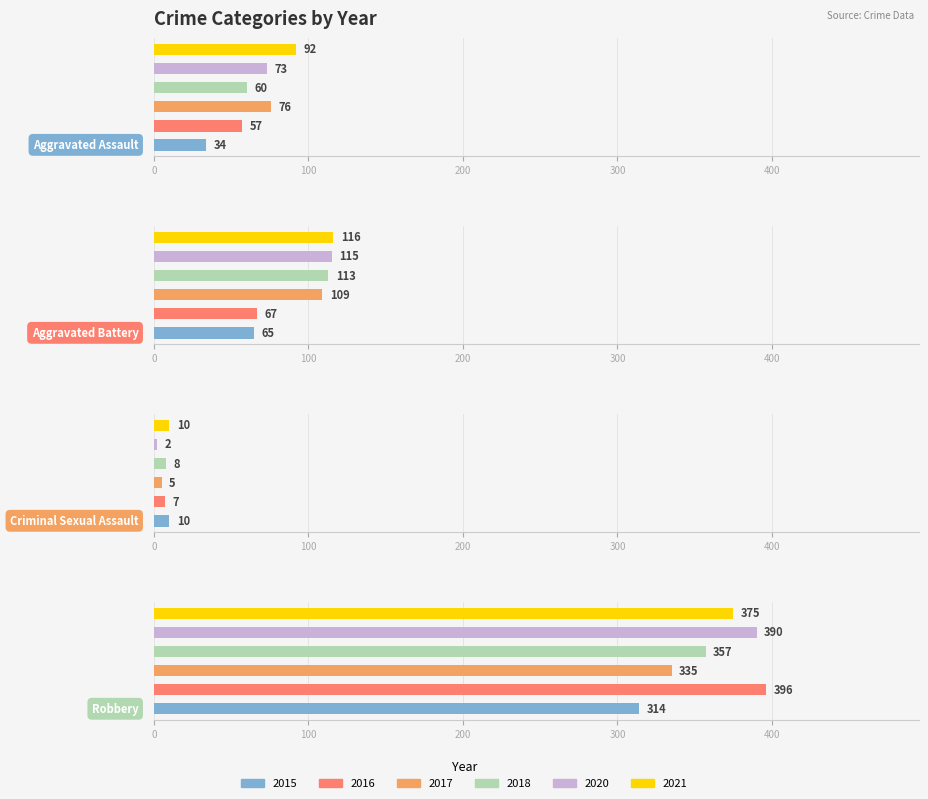

How many data points in 2021 are less than 116?

2